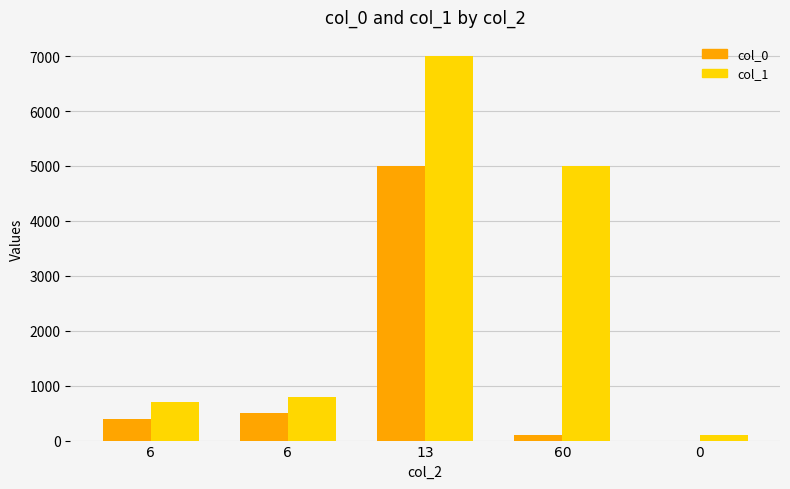

At 6, list the series in order from largest to smallest.

col_1, col_0